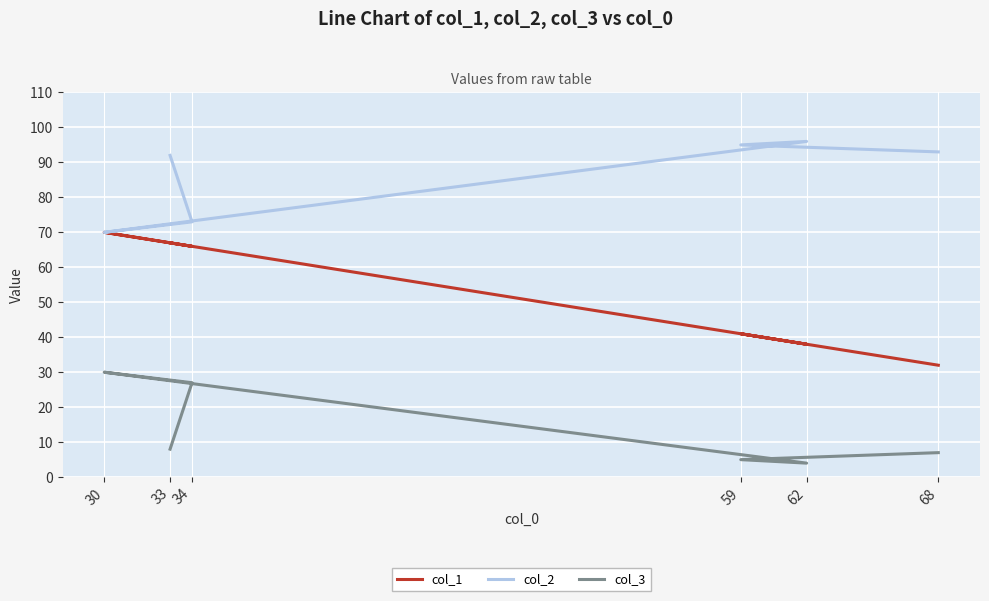

Reading left to right, what are all the values shown in this chart?

col_1: 68=32	59=41	62=38	30=70	34=66	33=67
col_2: 68=93	59=95	62=96	30=70	34=73	33=92
col_3: 68=7	59=5	62=4	30=30	34=27	33=8